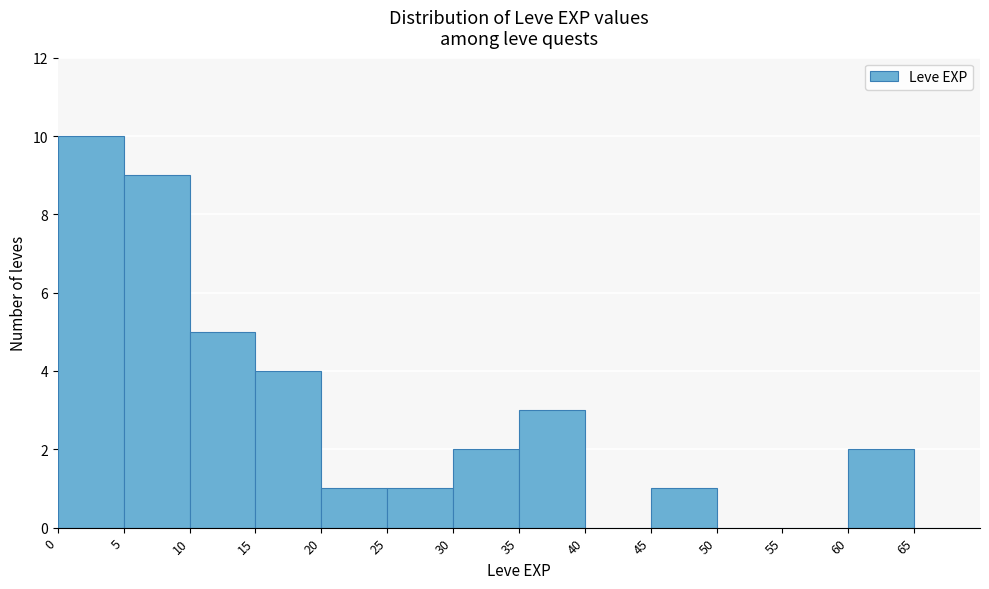

Reading left to right, list every bar in this chart as the range it spans on the x-axis followed by its height. The values are not printed on the chart, so give them approximately, as read against the axis.

0 to 5: 10
5 to 10: 9
10 to 15: 5
15 to 20: 4
20 to 25: 1
25 to 30: 1
30 to 35: 2
35 to 40: 3
40 to 45: 0
45 to 50: 1
50 to 55: 0
55 to 60: 0
60 to 65: 2
65 to 70: 0